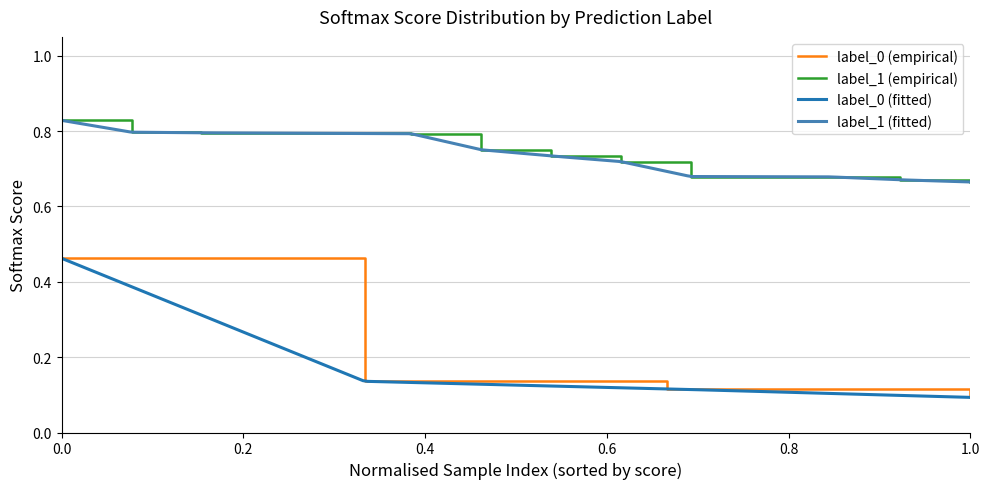

What is the difference between the maximum and minimum values?

0.4